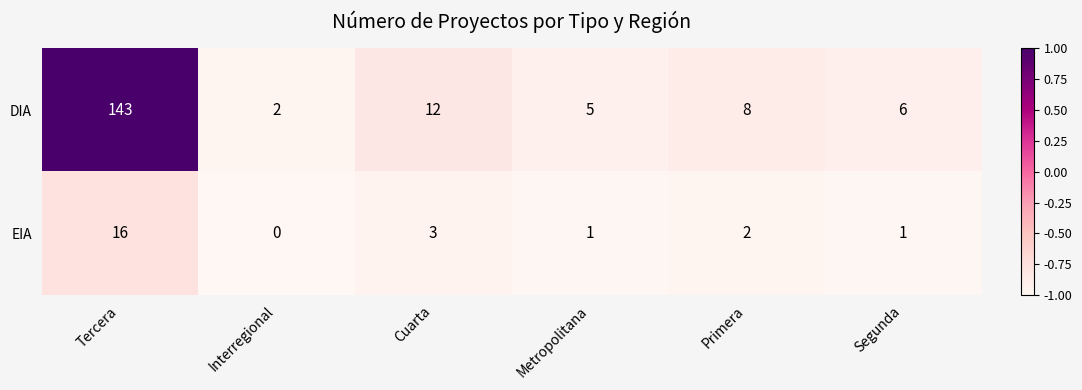

Reading left to right, extract all data points from this chart.

DIA: 143	2	12	5	8	6
EIA: 16	0	3	1	2	1